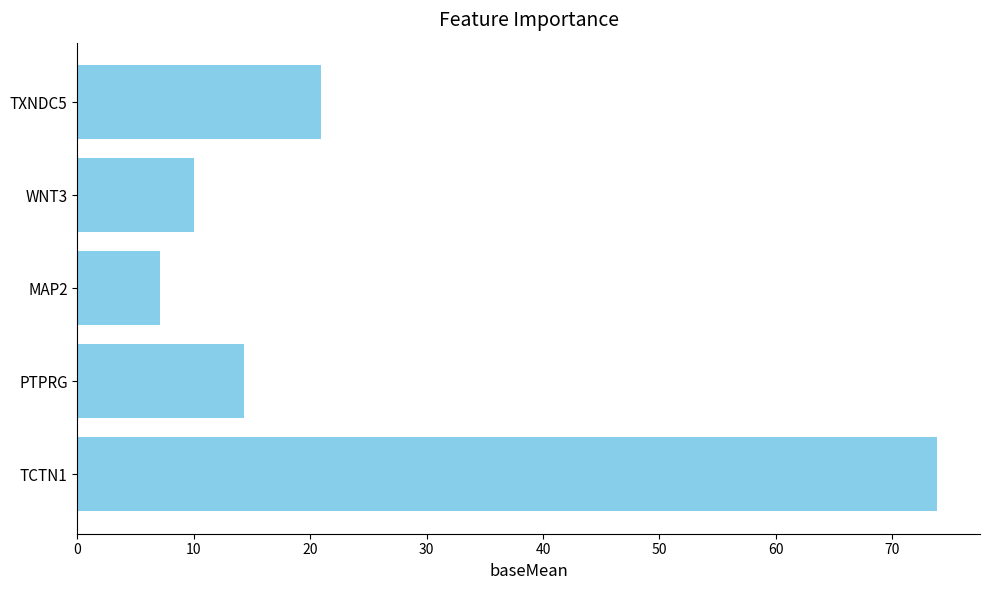

What is the approximate value at TCTN1?

73.8